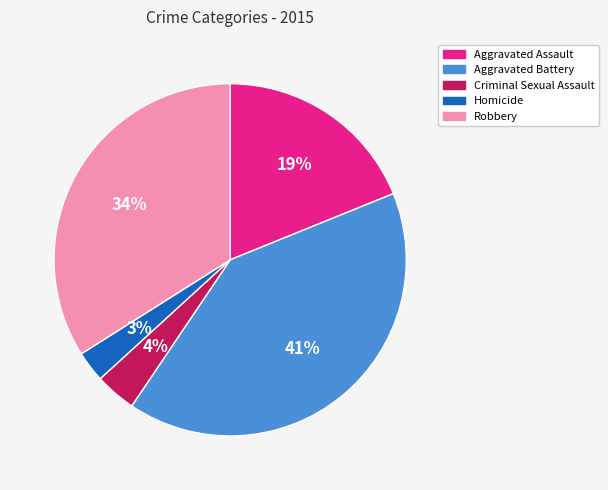

To the nearest percent, what is the average slice percentage?

20%